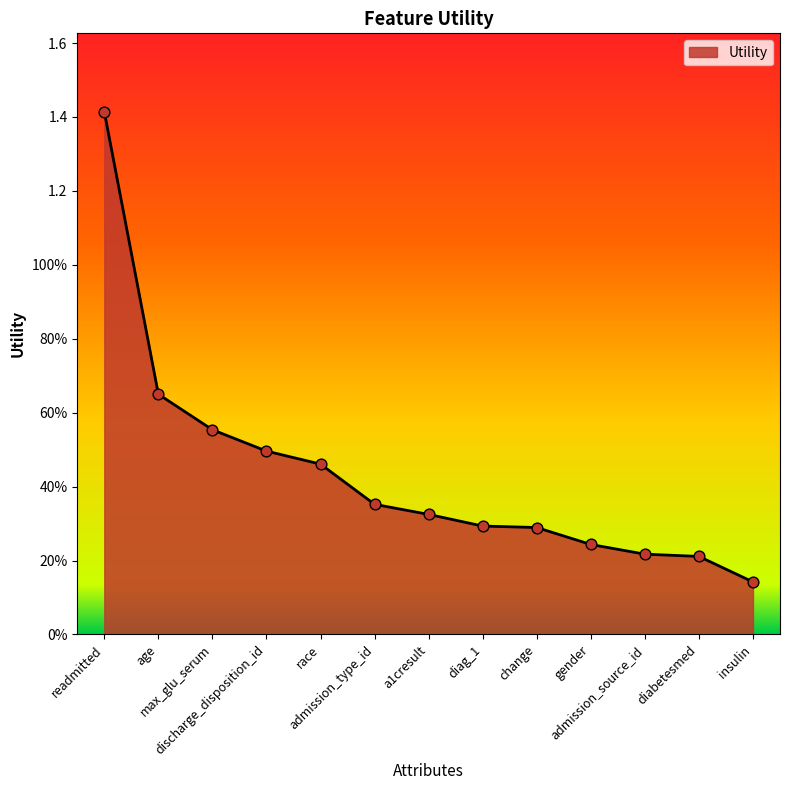

What is the change in value from max_glu_serum to change?

-0.3